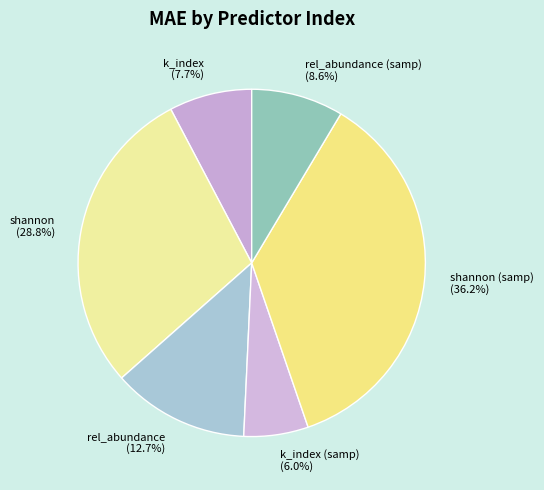

Is there any slice that represents more than half of the pie?

No